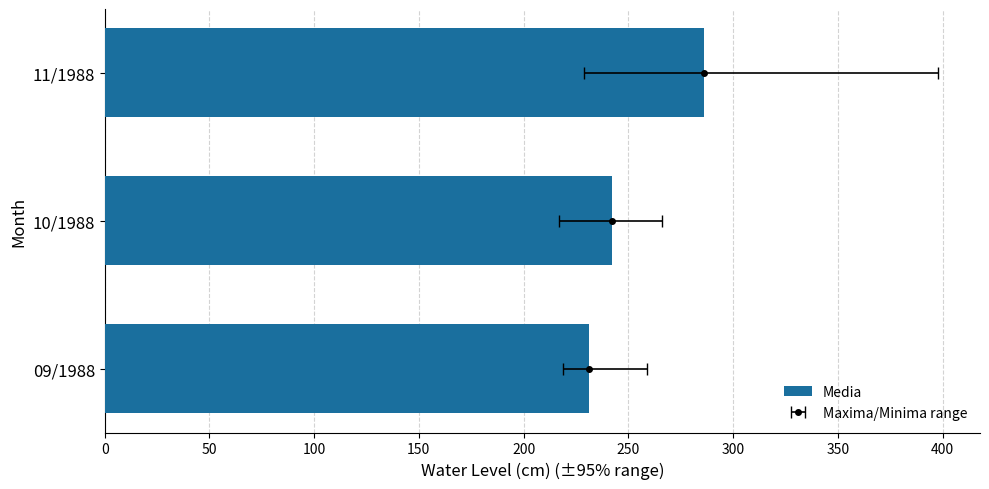

The value at 09/1988 is 231. True or false?

True